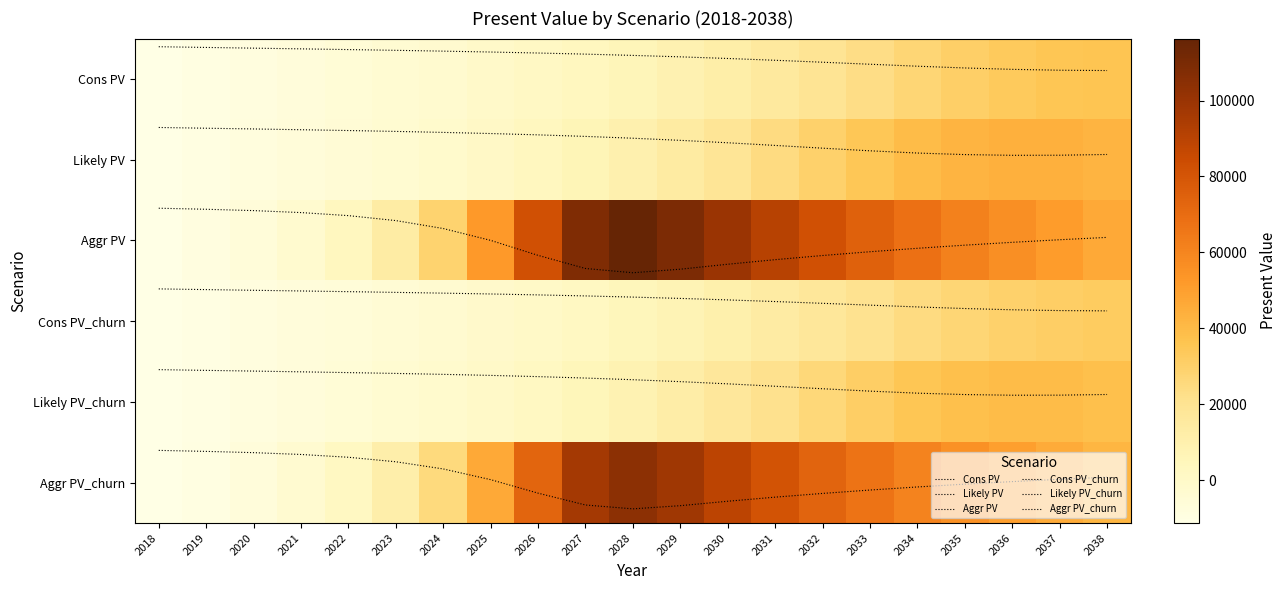

Which label corresponds to the smallest value in the chart?

2018